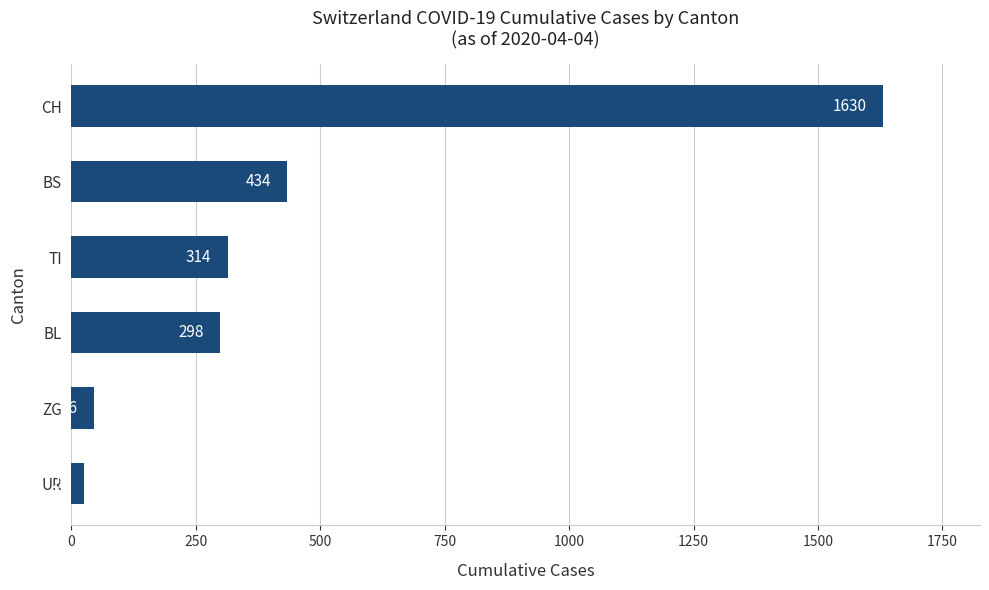

What is the sum of all values?

2748